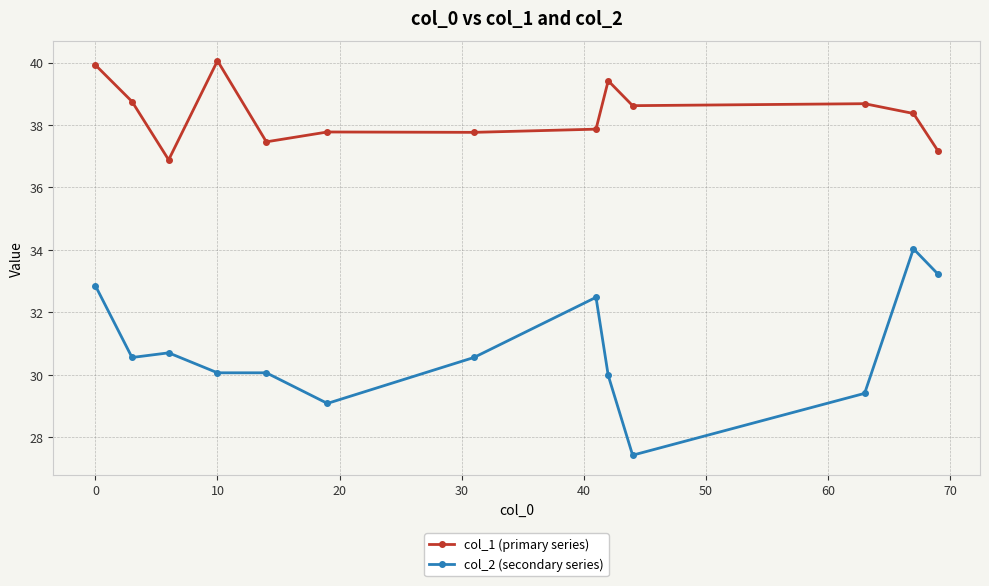

What is the average value of the col_1 (primary series) series?

38.4